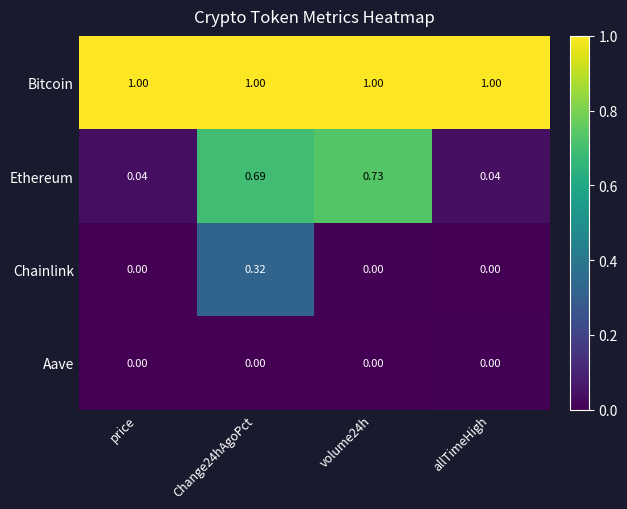

What is the spread (max minus min) of values at Change24hAgoPct?

1.0